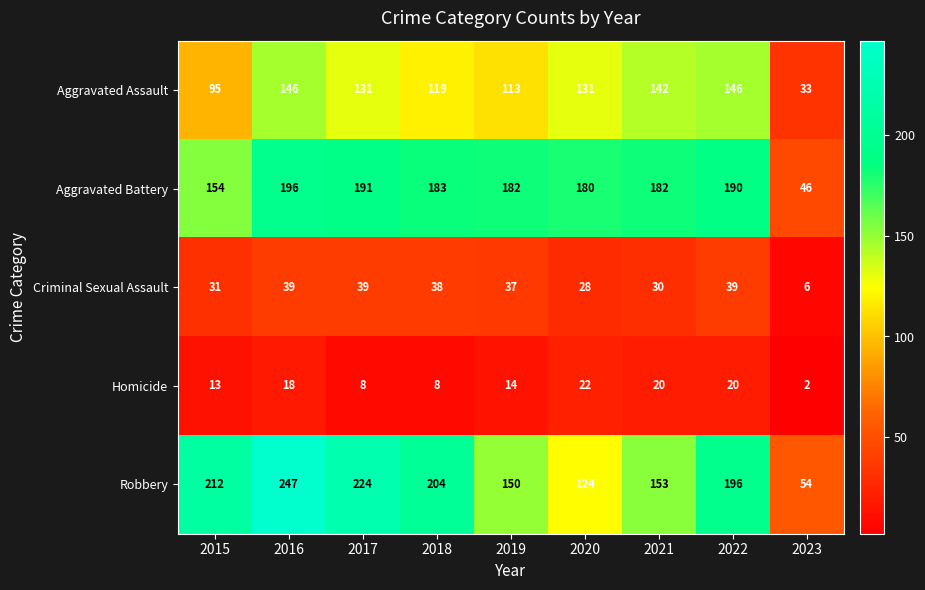

List the series in order of their peak value, highest first.

Robbery, Aggravated Battery, Aggravated Assault, Criminal Sexual Assault, Homicide